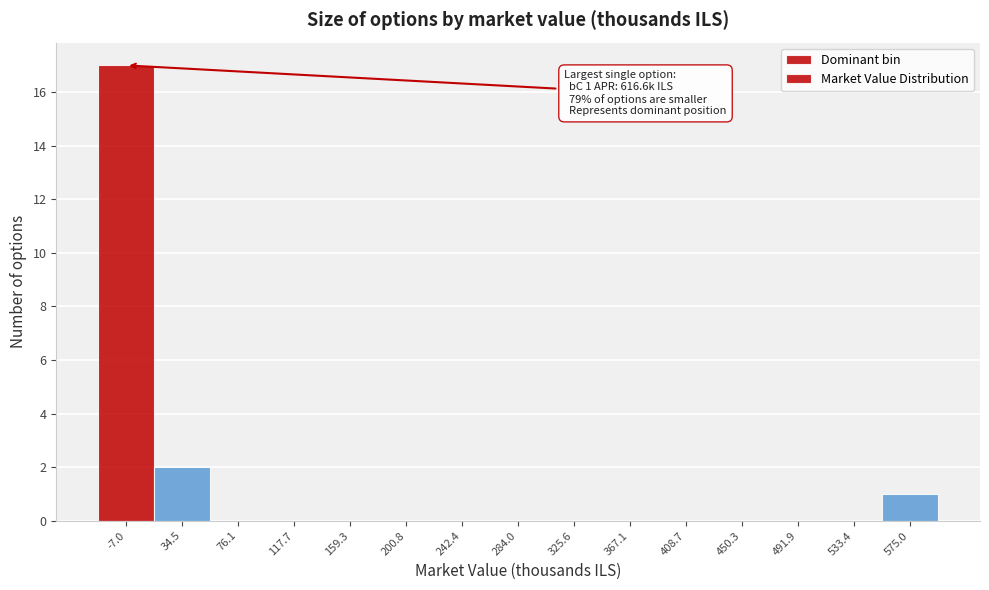

Reading right to left, transcribe all the data shown in this chart.

575.0=1	533.4=0	491.9=0	450.3=0	408.7=0	367.1=0	325.6=0	284.0=0	242.4=0	200.8=0	159.3=0	117.7=0	76.1=0	34.5=2	-7.0=17